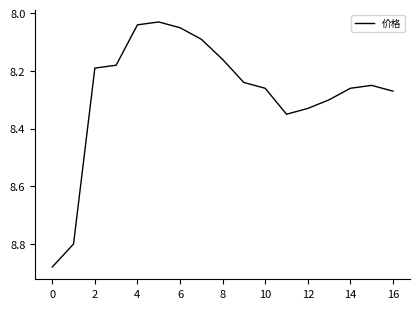

How many points are higher than both their immediate neighbors (excluding endpoints)?

1